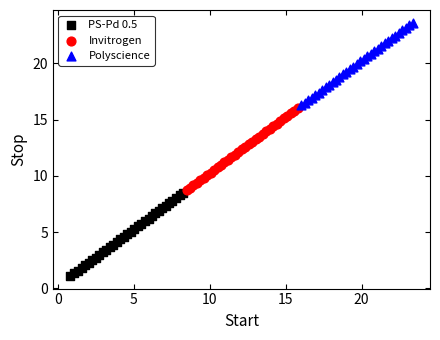

Which series contains the highest Y value?

Polyscience